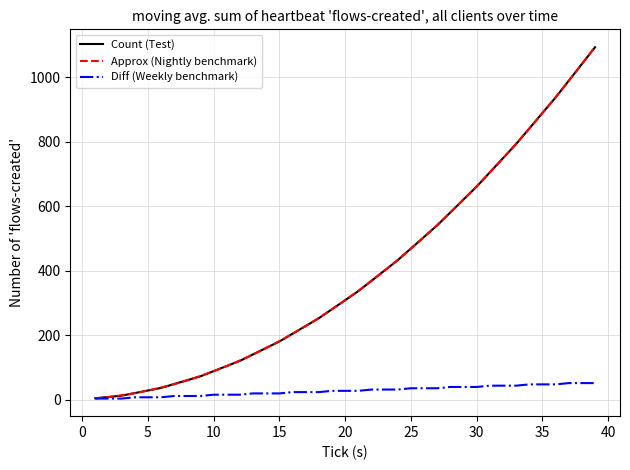

What is the maximum value for Count (Test)?

1093.0